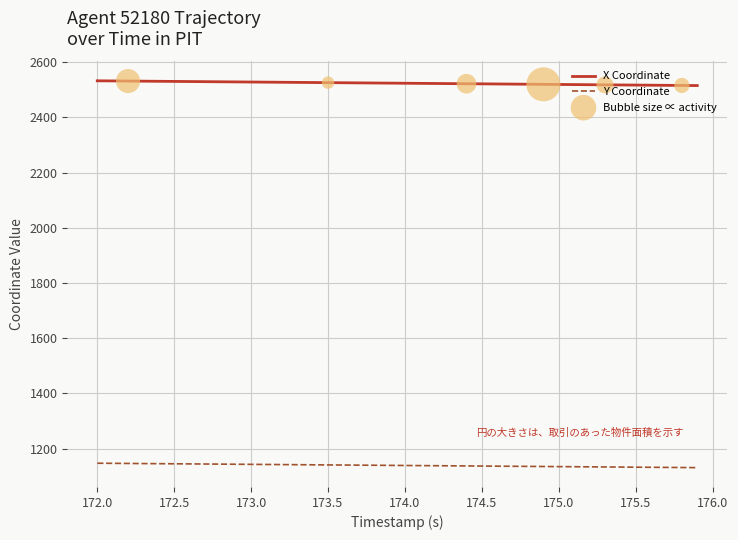

True or false: Y Coordinate and X Coordinate cross at least once.

False